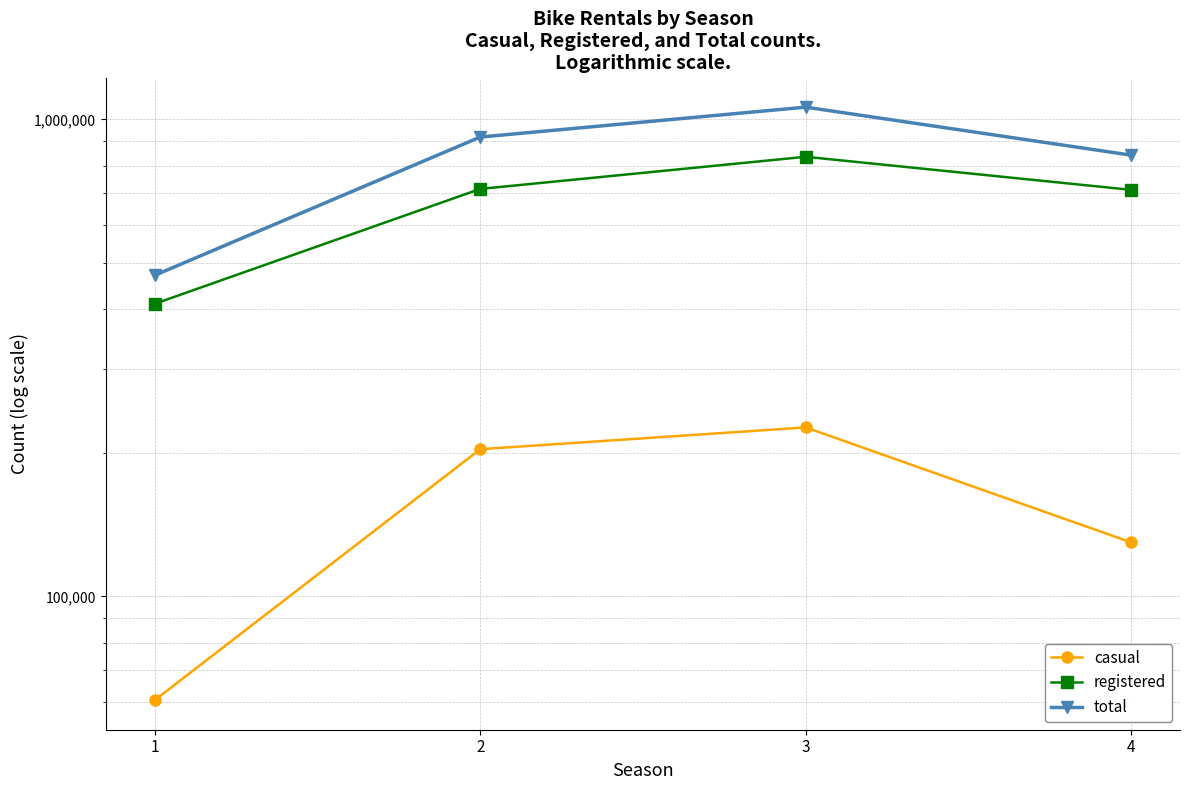

Rank the categories by total value from highest to lowest.

3, 2, 4, 1